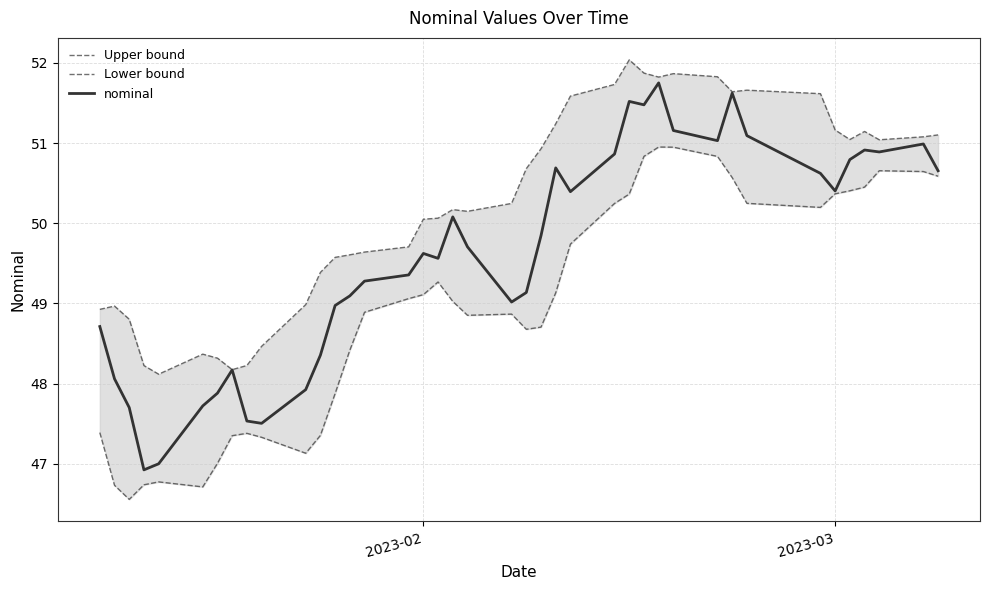

How many values in the nominal series exceed 49?

27